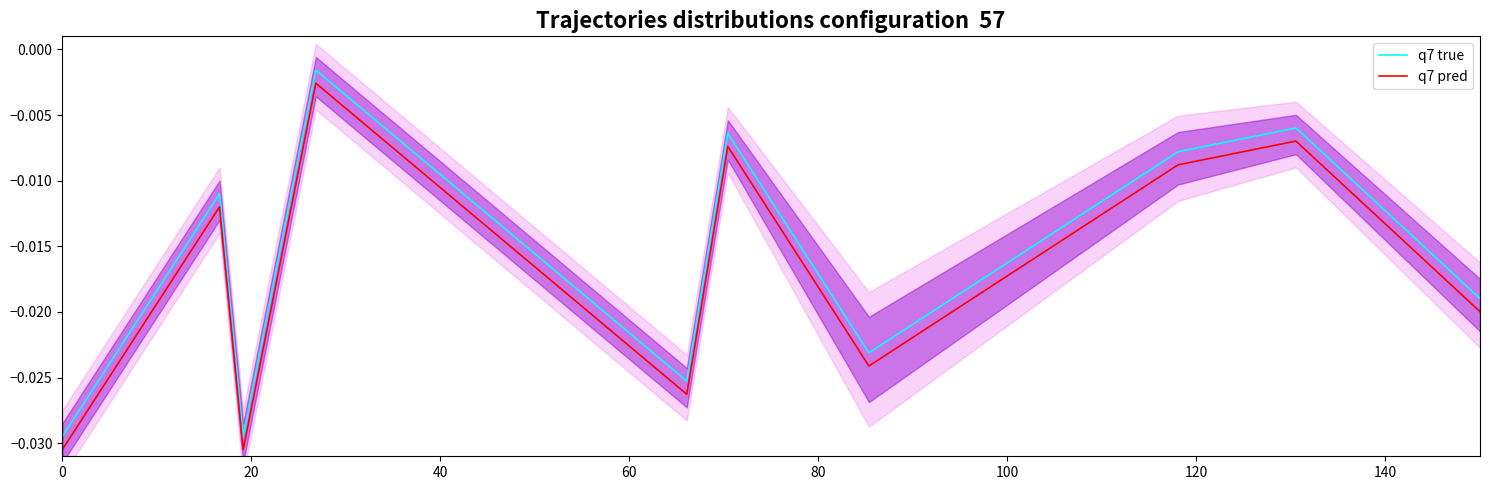

True or false: q7 true and q7 pred intersect in this chart.

False